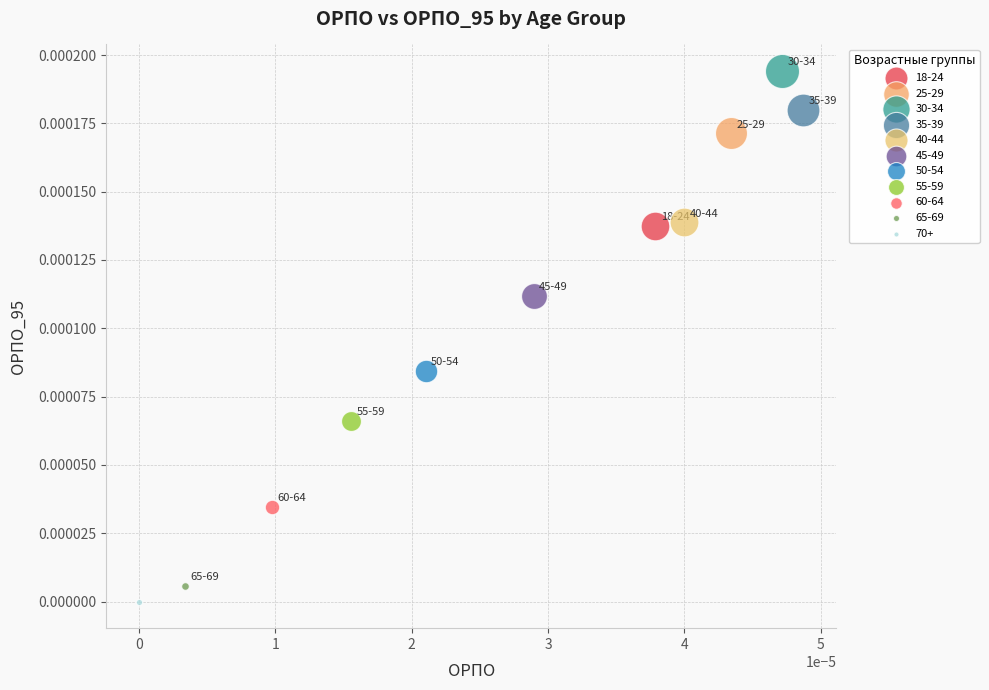

What are all the series names shown in the legend?

18-24, 25-29, 30-34, 35-39, 40-44, 45-49, 50-54, 55-59, 60-64, 65-69, 70+